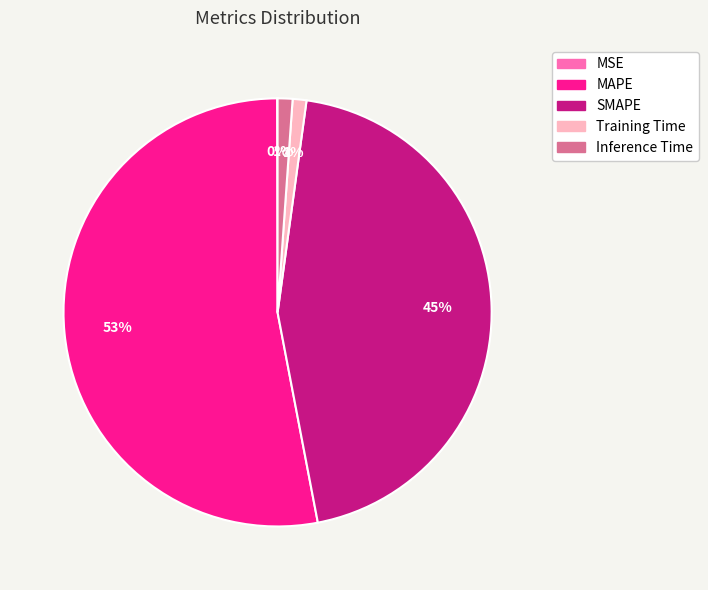

To the nearest percent, what portion does SMAPE represent?

45%